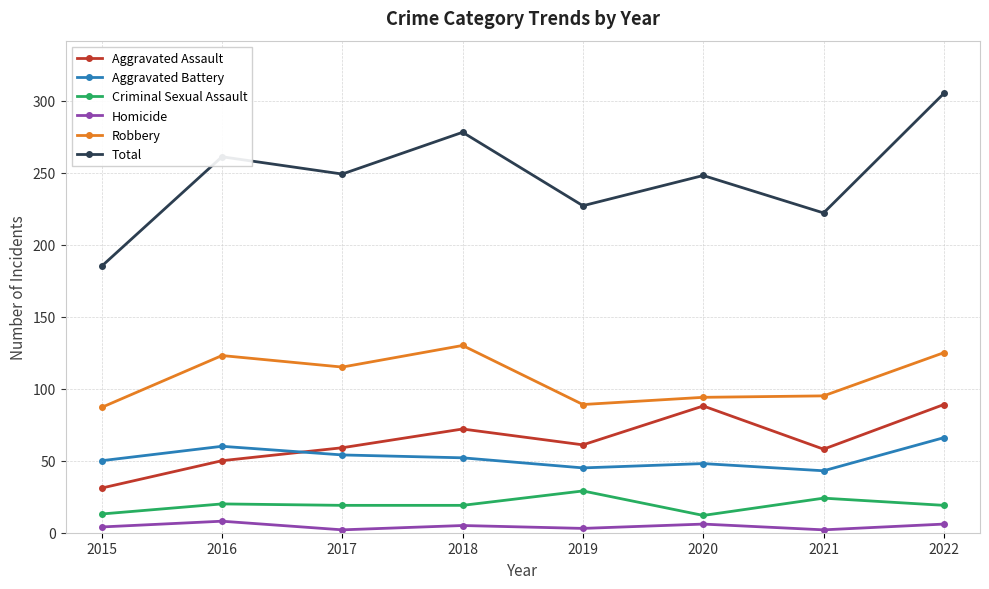

What is the approximate value of Homicide at 2015?

4